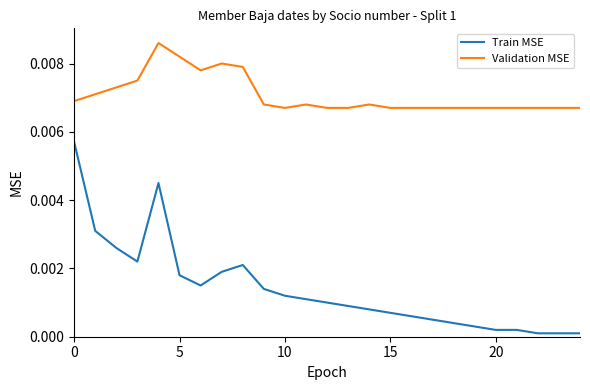

True or false: Train MSE and Validation MSE intersect in this chart.

False